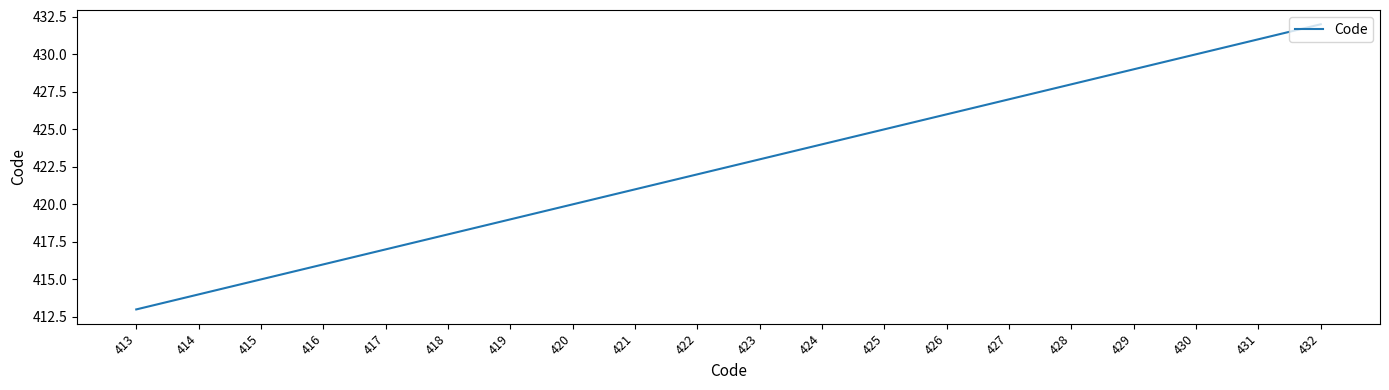

Between 428 and 426, which is larger?

428